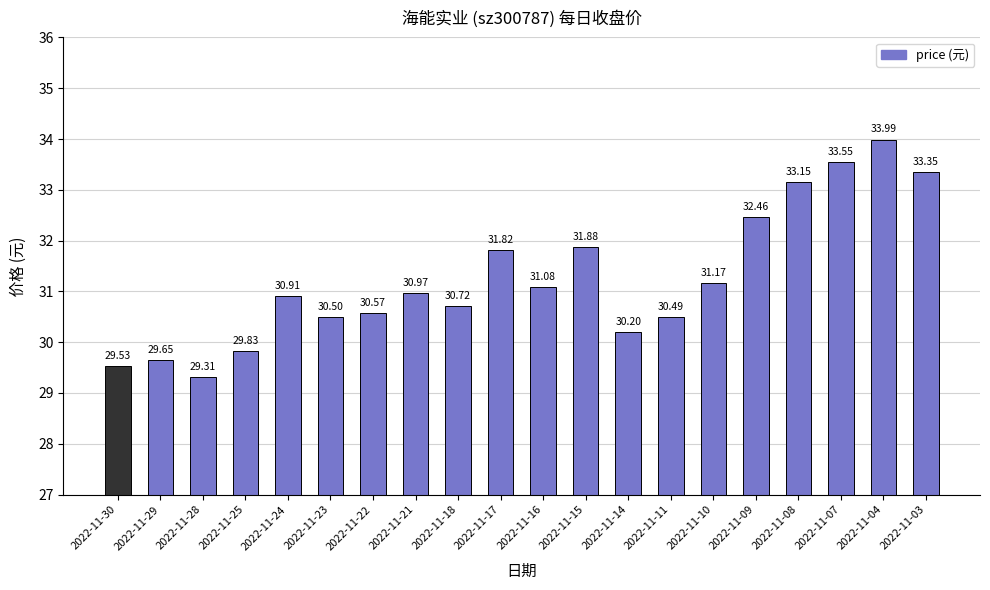

The chart shows a value of 16.8 at 2022-11-14. True or false?

False